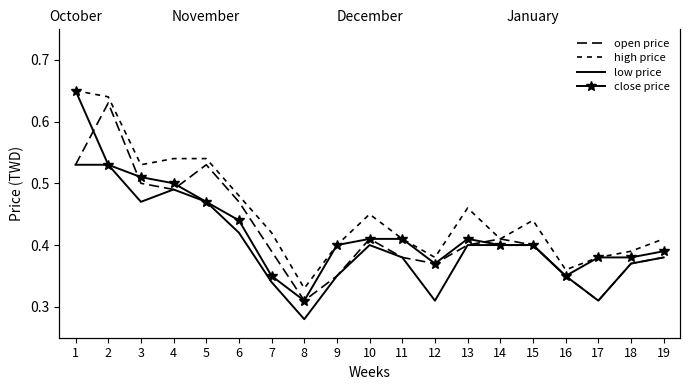

What are all the series names shown in the legend?

open price, high price, low price, close price